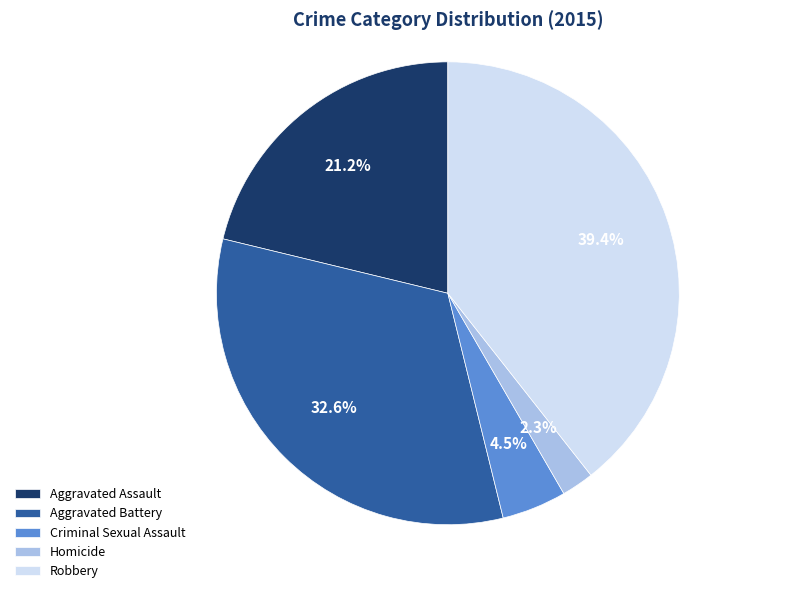

Which category has the smallest portion of the pie?

Homicide